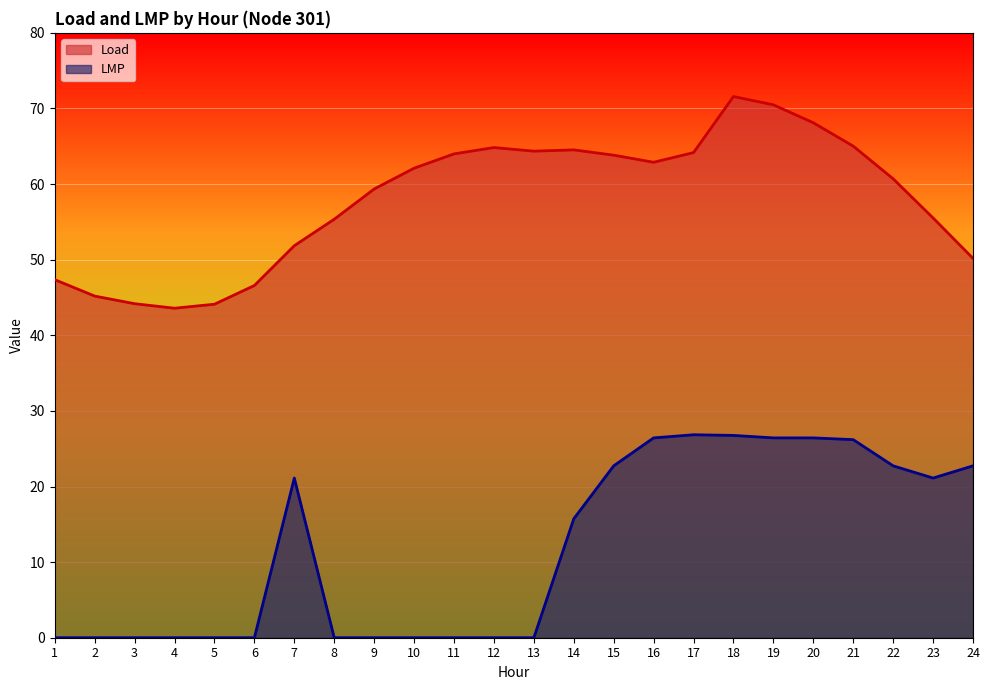

What is the spread (max minus min) of values at 13?

64.4